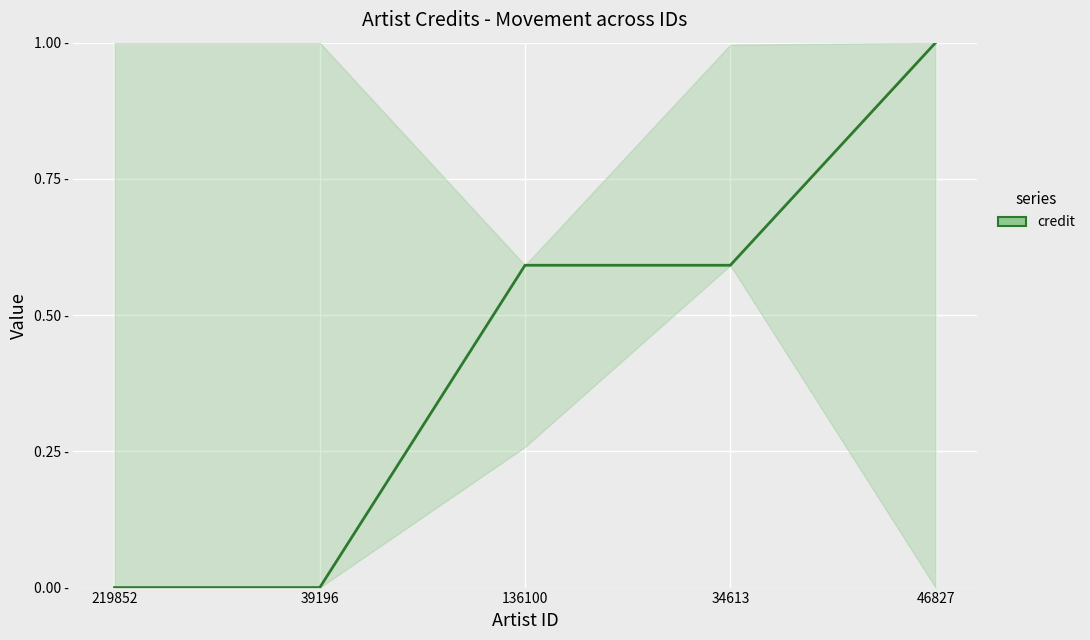

Is it true that the value at 136100 is 0.6?

True